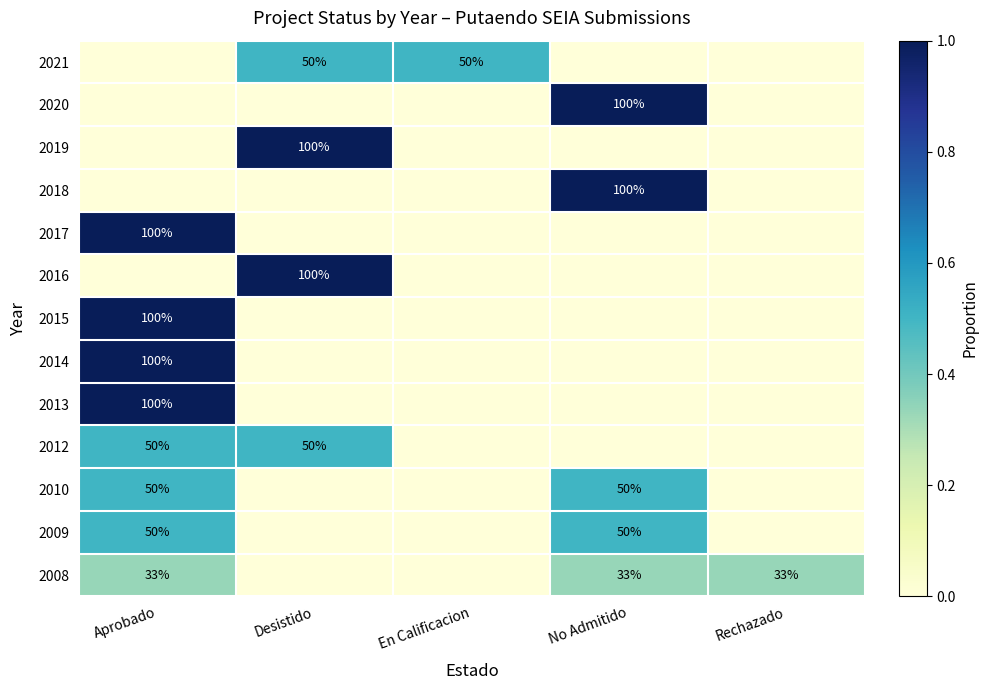

At which category is the sum across all series the highest?

Aprobado